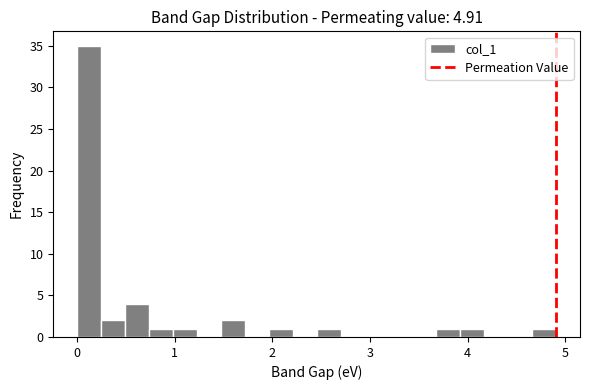

Around what value on the x-axis is the tallest bar? Give the approximate position of its centre, as read against the axis.

0.1